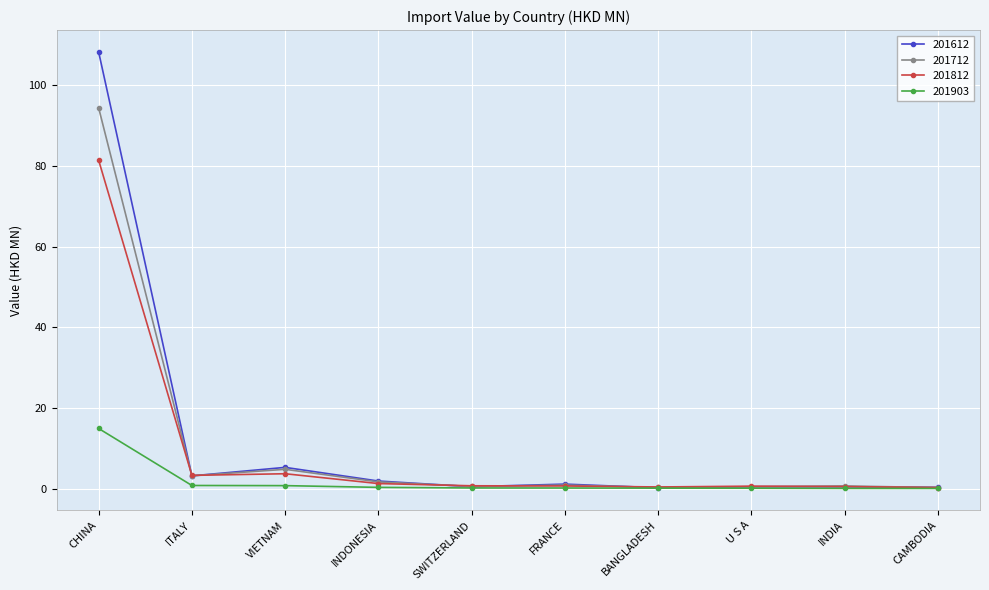

Which series has the largest range (max minus min)?

201612